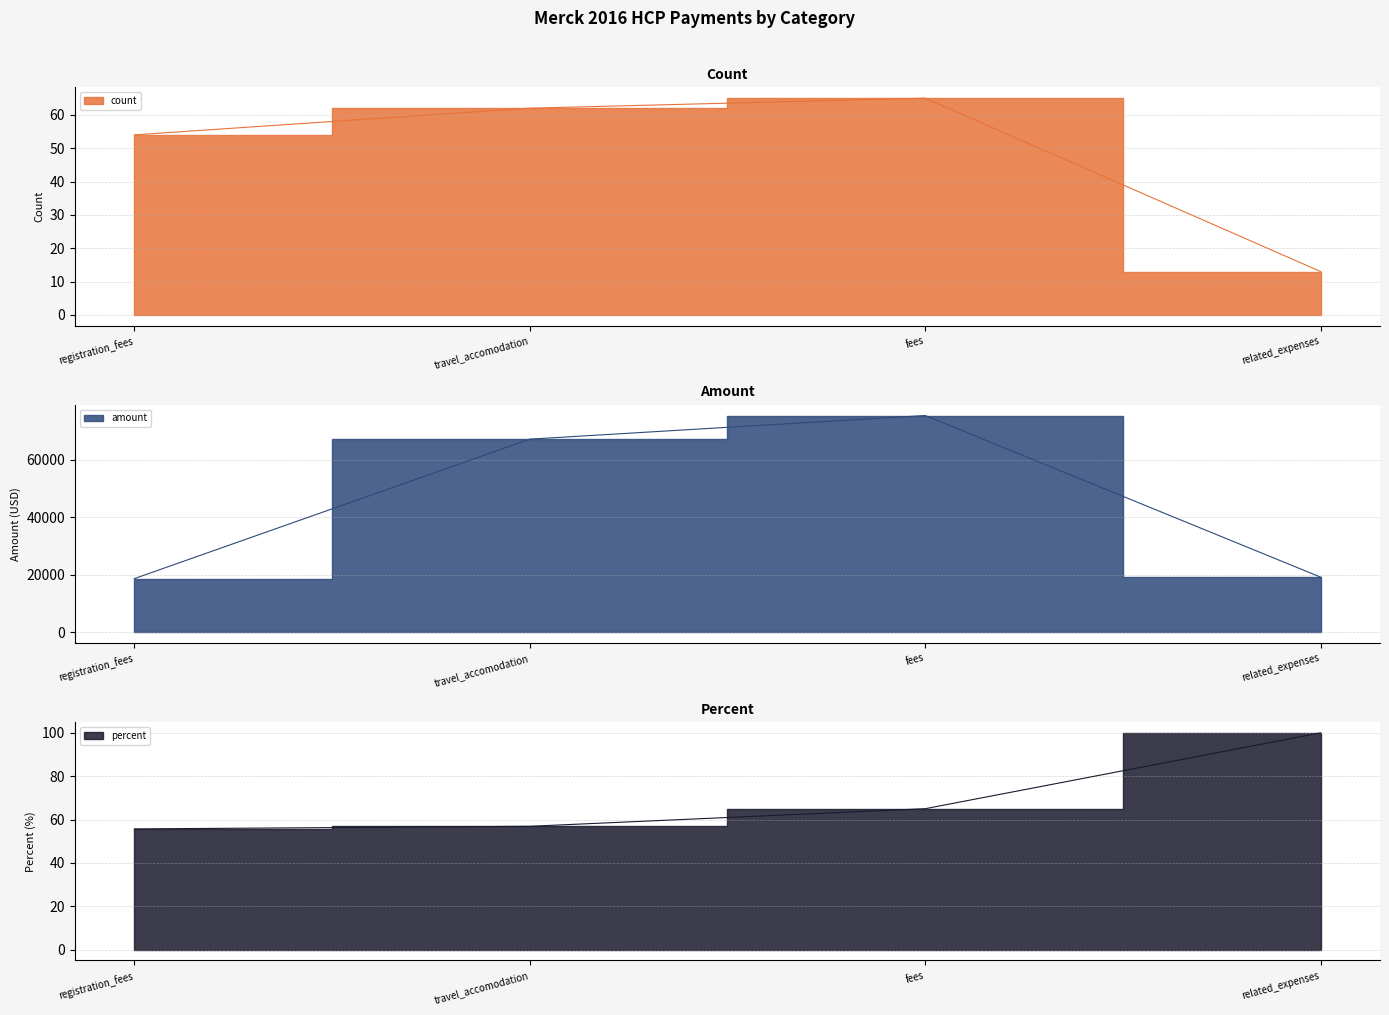

What is the maximum value for amount?

75327.5